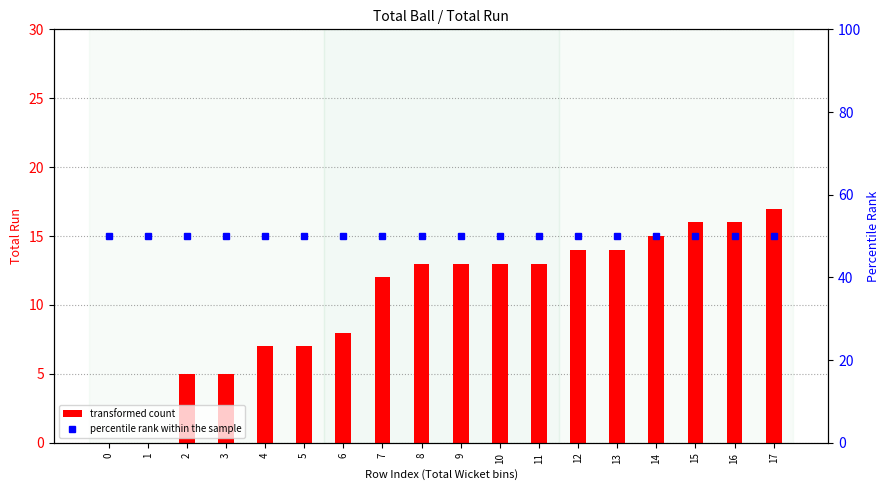

Is the value of percentile rank within the sample at 8 greater than the value of transformed count at 2?

Yes